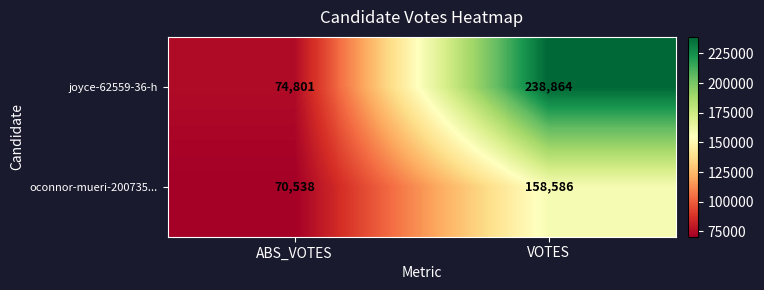

At ABS_VOTES, list the series in order from largest to smallest.

joyce-62559-36-h, oconnor-mueri-200735...